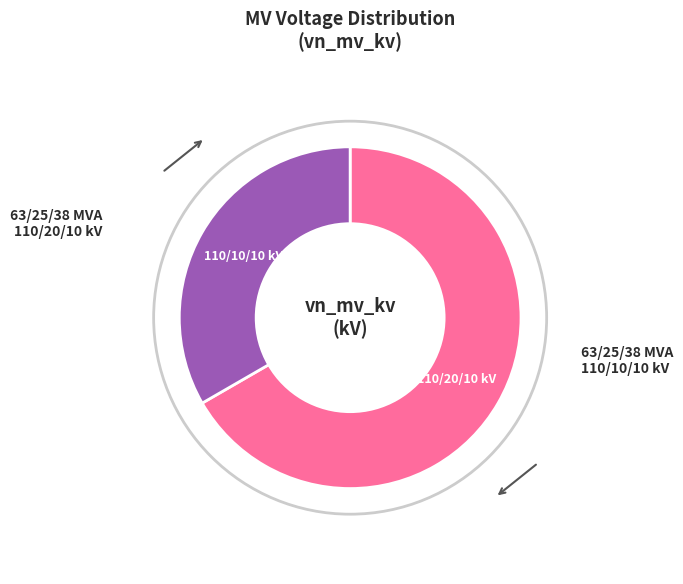

Which category has the smallest portion of the pie?

63/25/38 MVA 110/10/10 kV